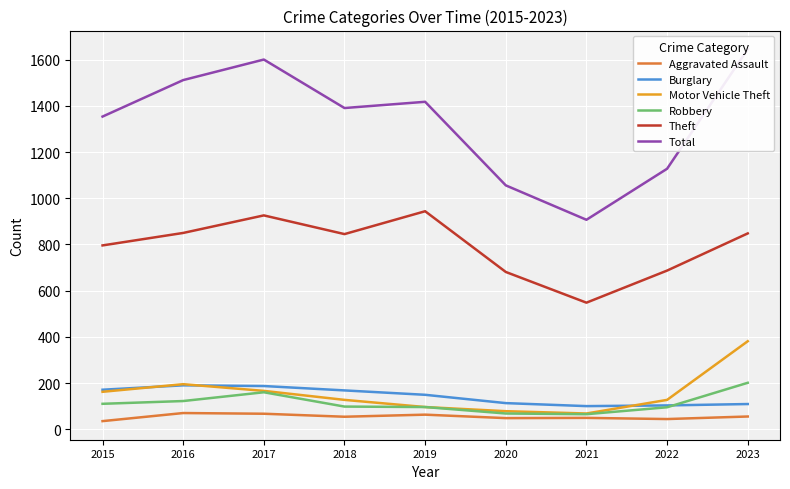

Between 2015 and 2021, which is larger?

2021